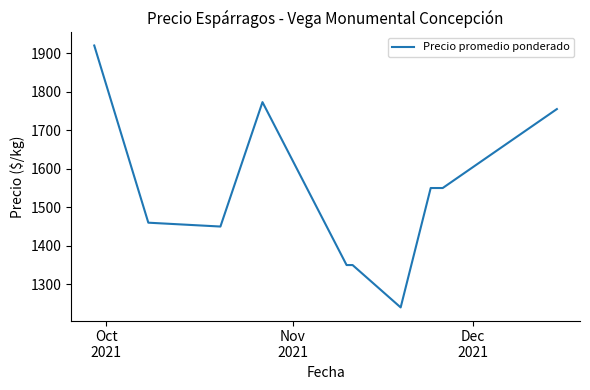

Reading left to right, extract all data points from this chart.

1920	1460	1450	1773	1350	1350	1240	1550	1550	1755